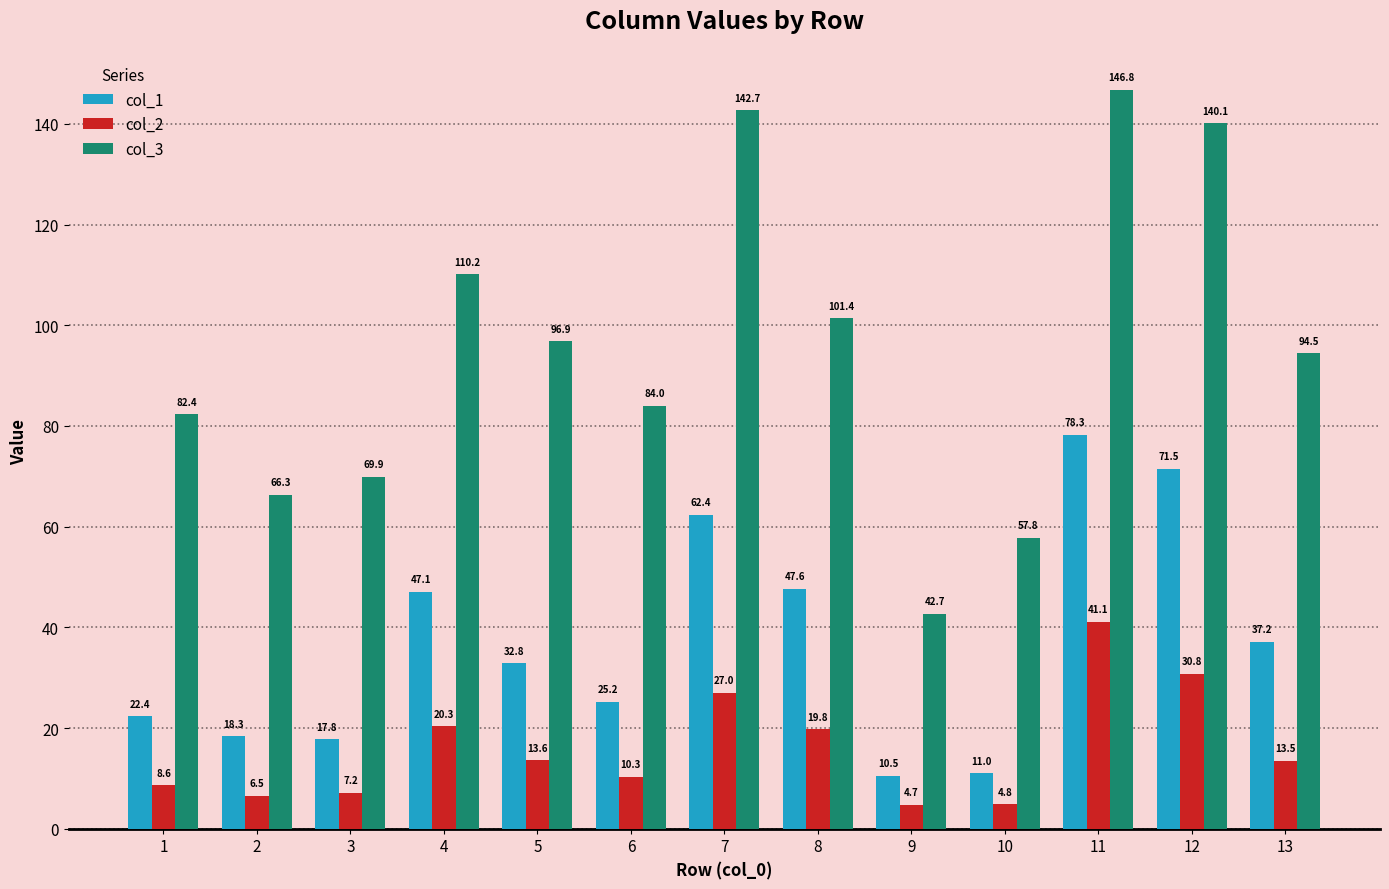

Reading left to right, what are all the values shown in this chart?

col_1: 1=22.4	2=18.3	3=17.8	4=47.1	5=32.8	6=25.2	7=62.4	8=47.6	9=10.5	10=11.0	11=78.3	12=71.5	13=37.2
col_2: 1=8.6	2=6.5	3=7.2	4=20.3	5=13.6	6=10.3	7=27.0	8=19.8	9=4.7	10=4.8	11=41.1	12=30.8	13=13.5
col_3: 1=82.4	2=66.3	3=69.9	4=110.2	5=96.9	6=84.0	7=142.7	8=101.4	9=42.7	10=57.8	11=146.8	12=140.1	13=94.5